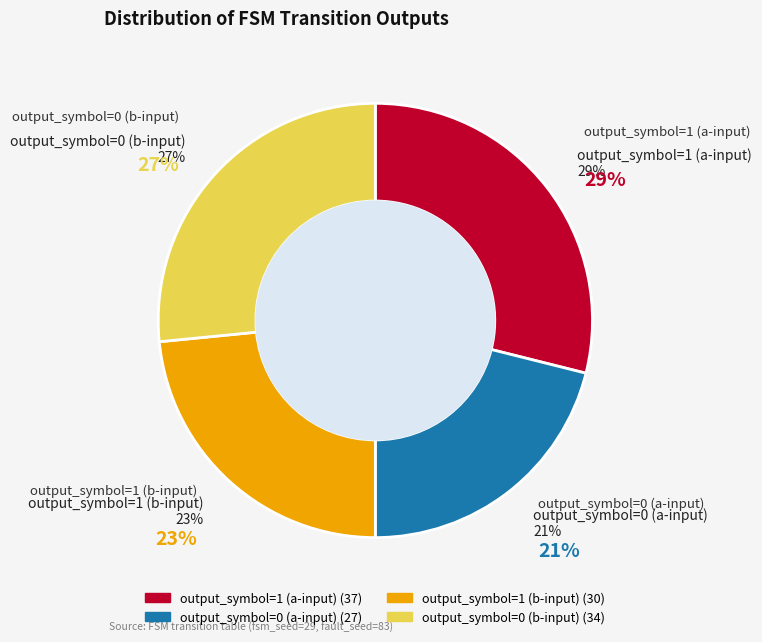

Is it true that output_symbol=1 (b-input) is 23% of the pie?

True